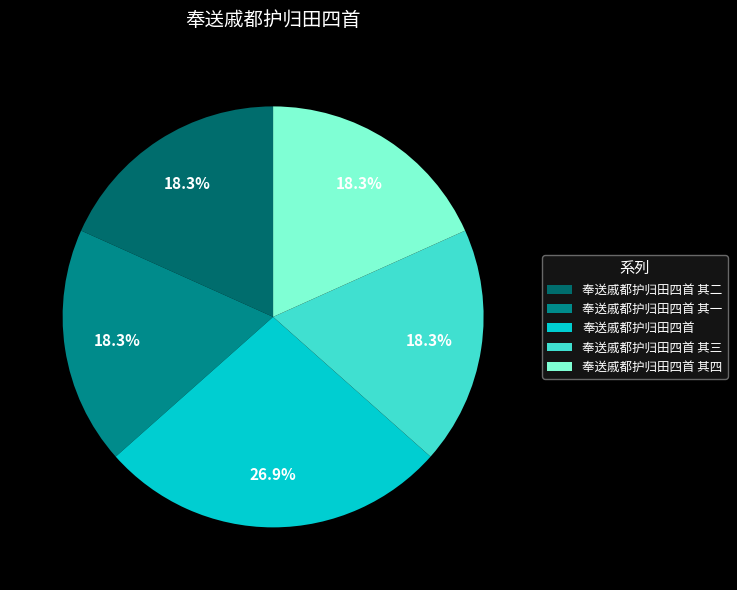

Does 奉送戚都护归田四首 其三 represent more than half of the total?

No